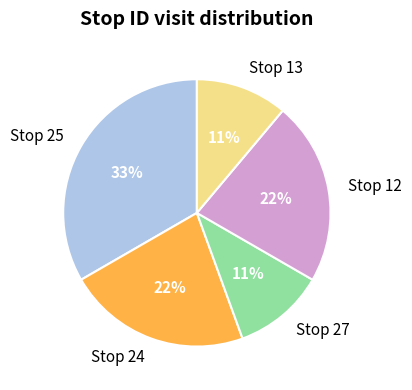

What is the largest slice in the pie chart?

Stop 25